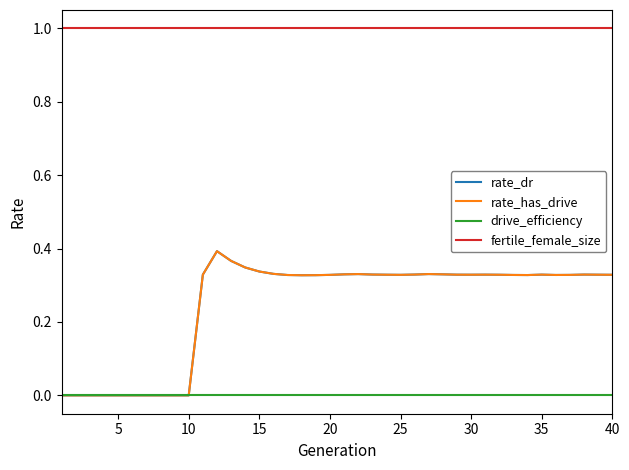

Is this an area chart (filled region under the line)?

No